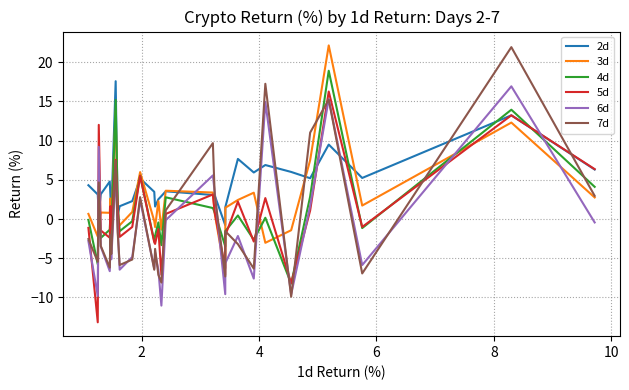

How many categories are shown in the chart?

30